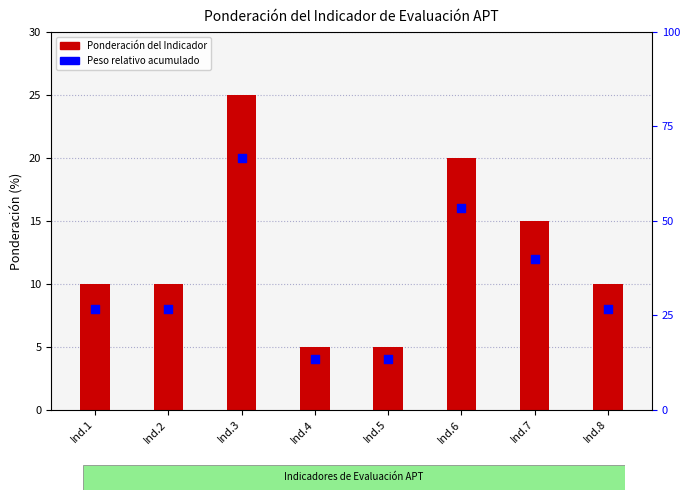

Which series contains the lowest Y value?

Peso relativo acumulado